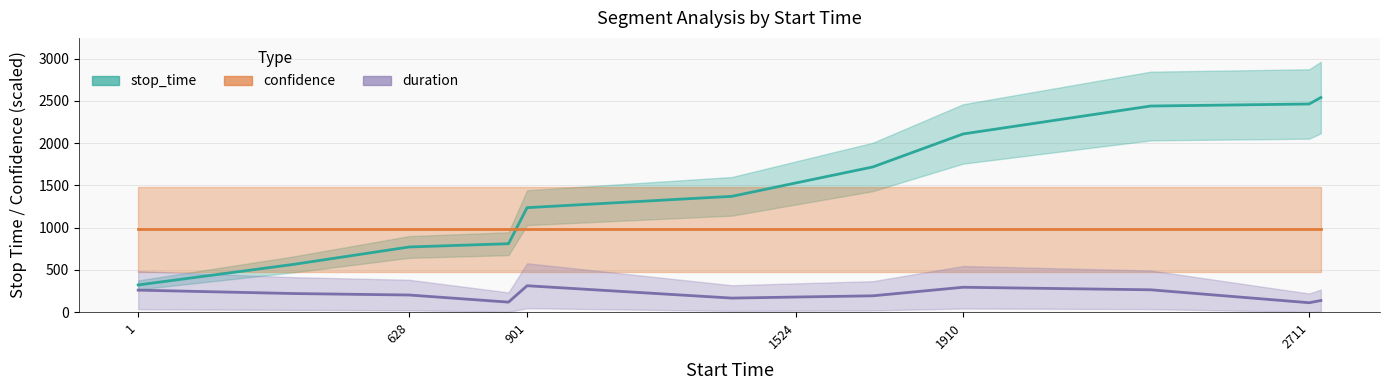

What is the value of the stop_time point at the 10th from the left?

2439.0